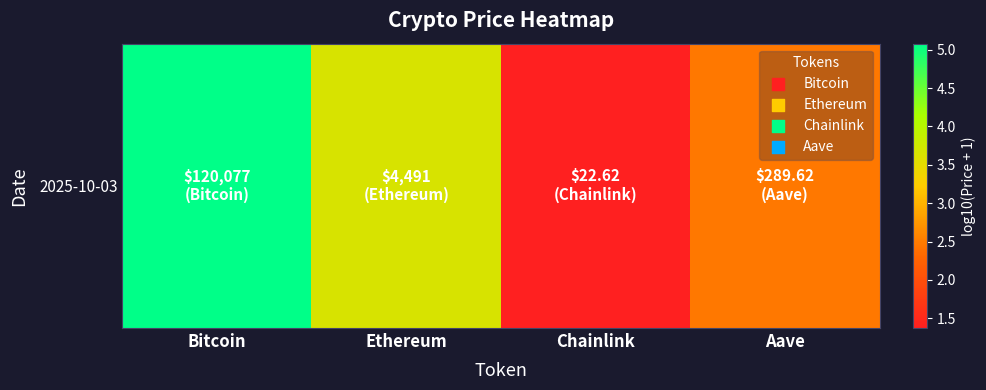

Where does the data first go above 3?

Bitcoin